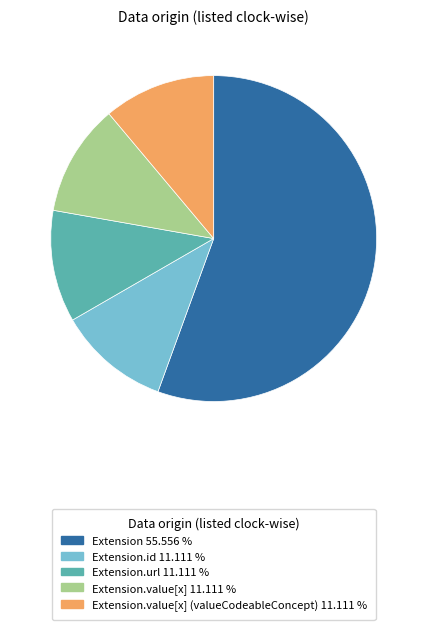

Is there a majority slice in this chart?

Yes